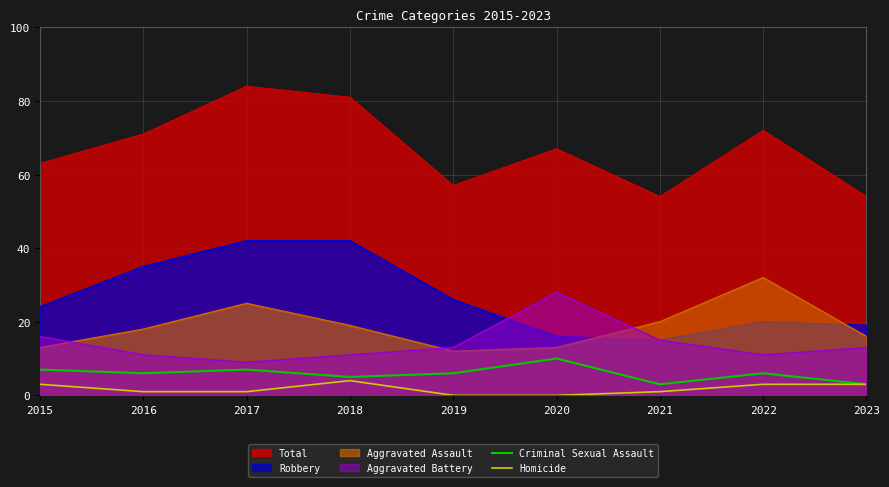

Between 2018 and 2023, which is larger?

2018